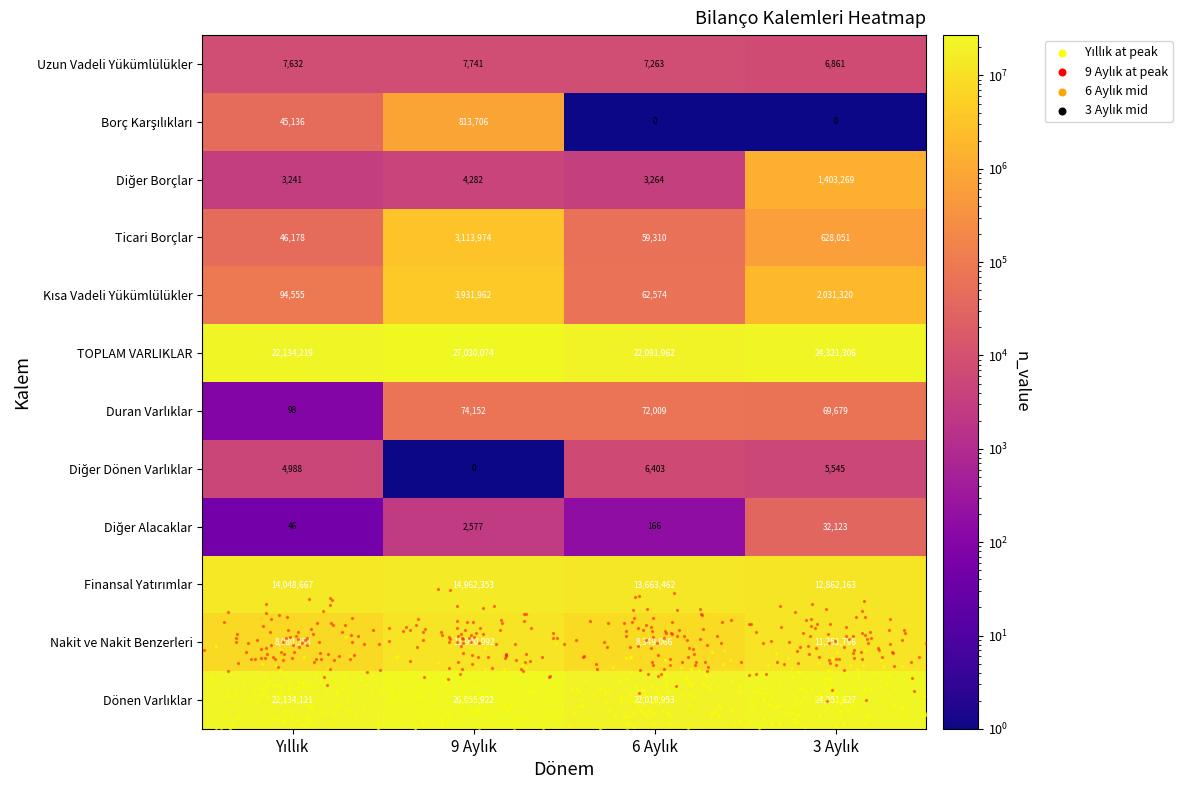

How many data points in TOPLAM VARLIKLAR are less than 24321306?

2